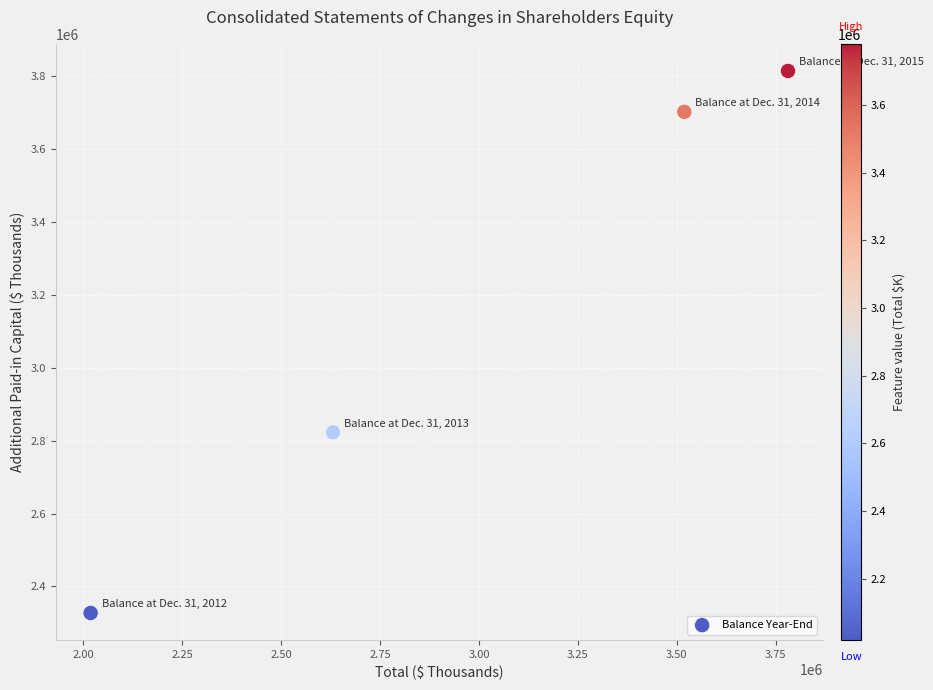

What Y value in the scatter plot is closest to 3070816?

2822864